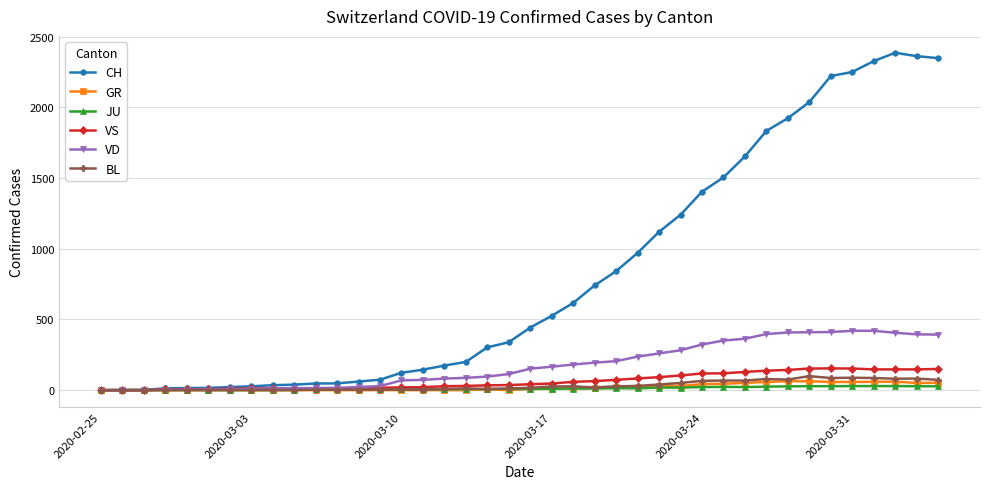

At how many categories does at least one series exceed 651?

17